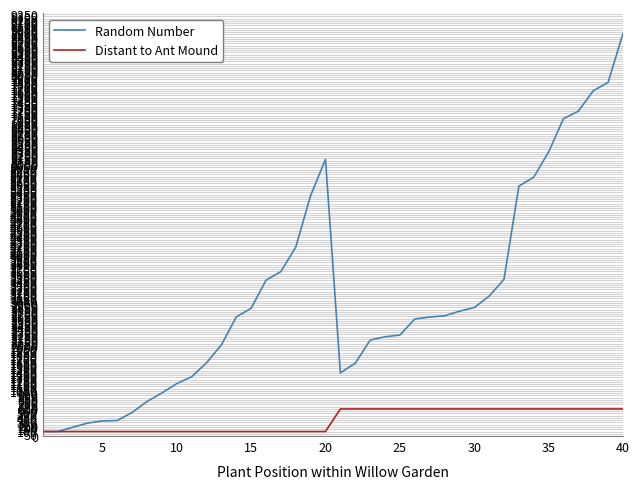

List the series in order of their peak value, highest first.

Random Number, Distant to Ant Mound